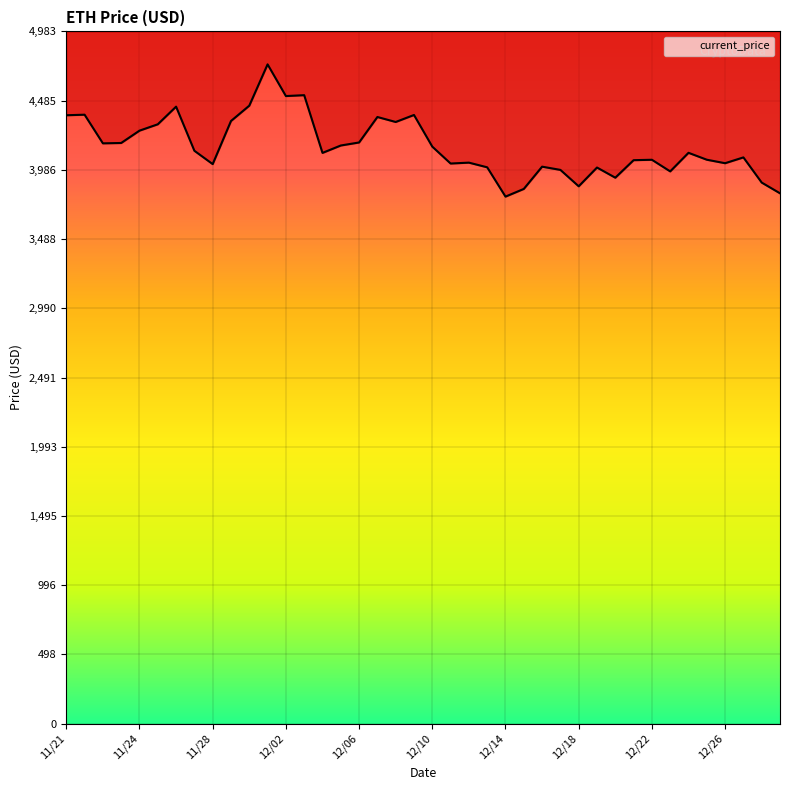

Is this an area chart (filled region under the line)?

No